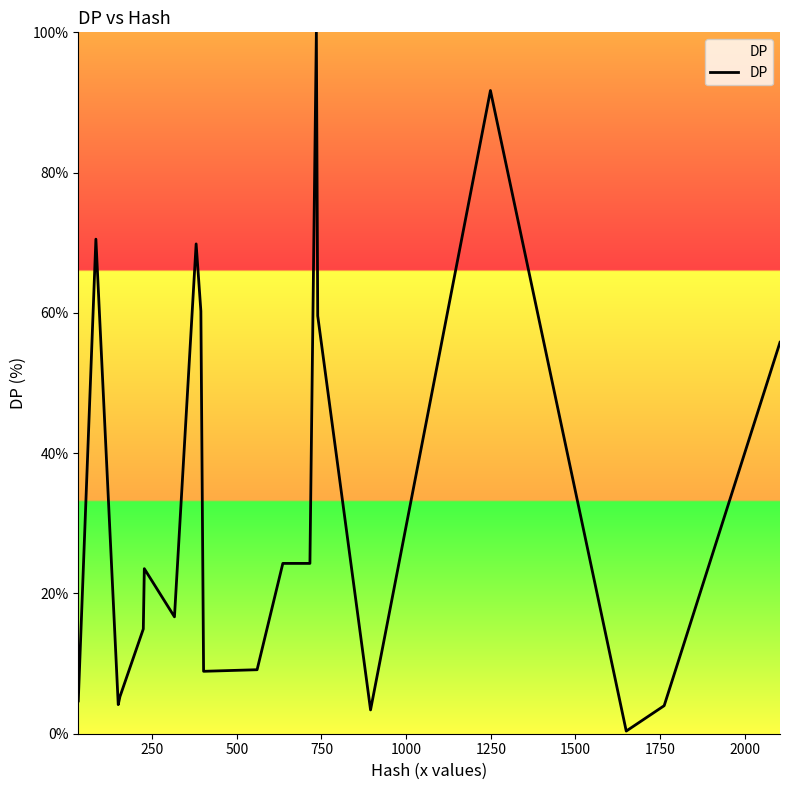

What is the greatest value displayed?

100.0